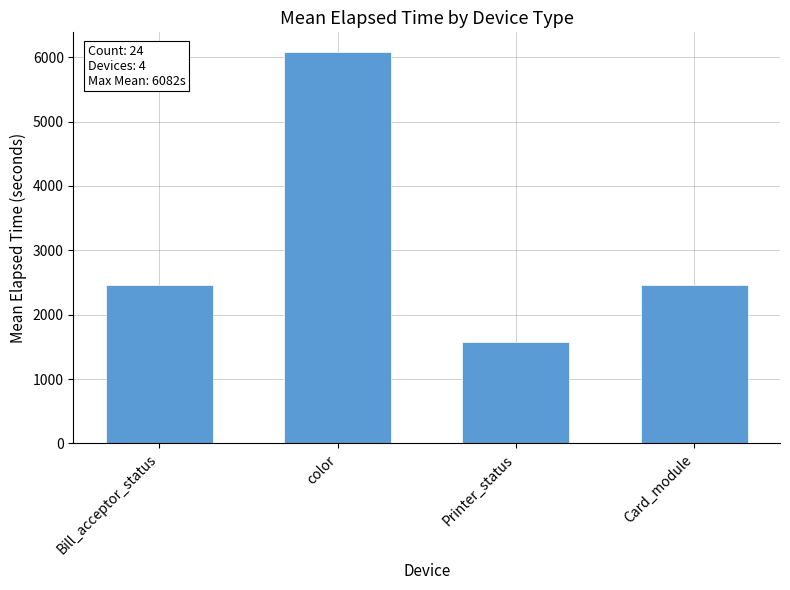

What is the label of the 3rd bar from the left?

Printer_status